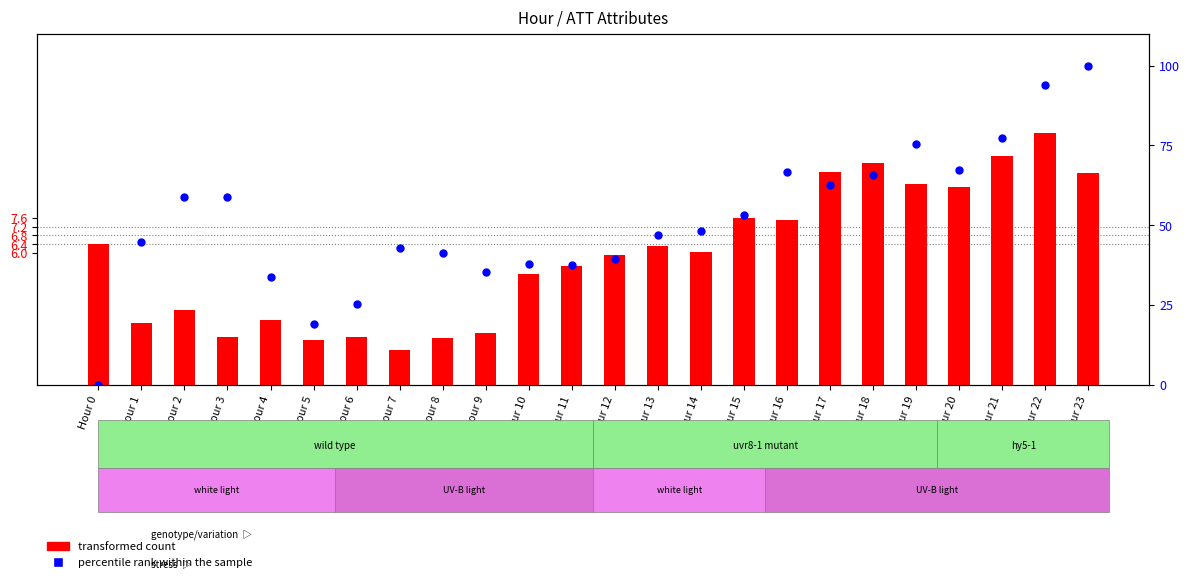

At how many categories does at least one series exceed 74?

4